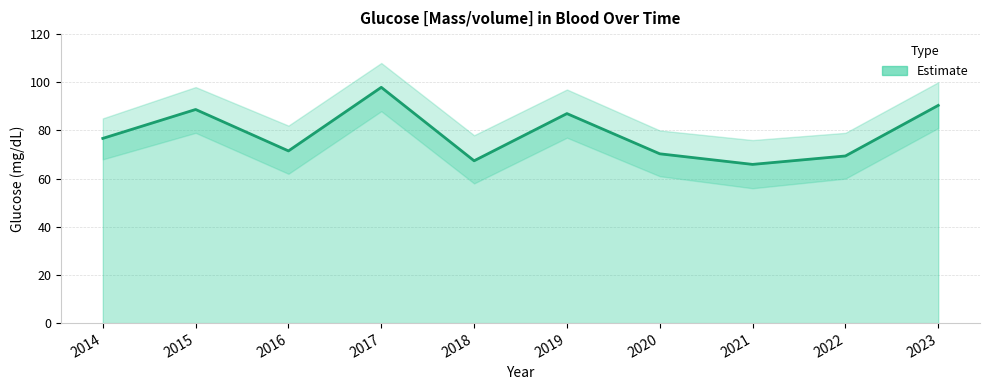

What is the greatest value displayed?

97.9